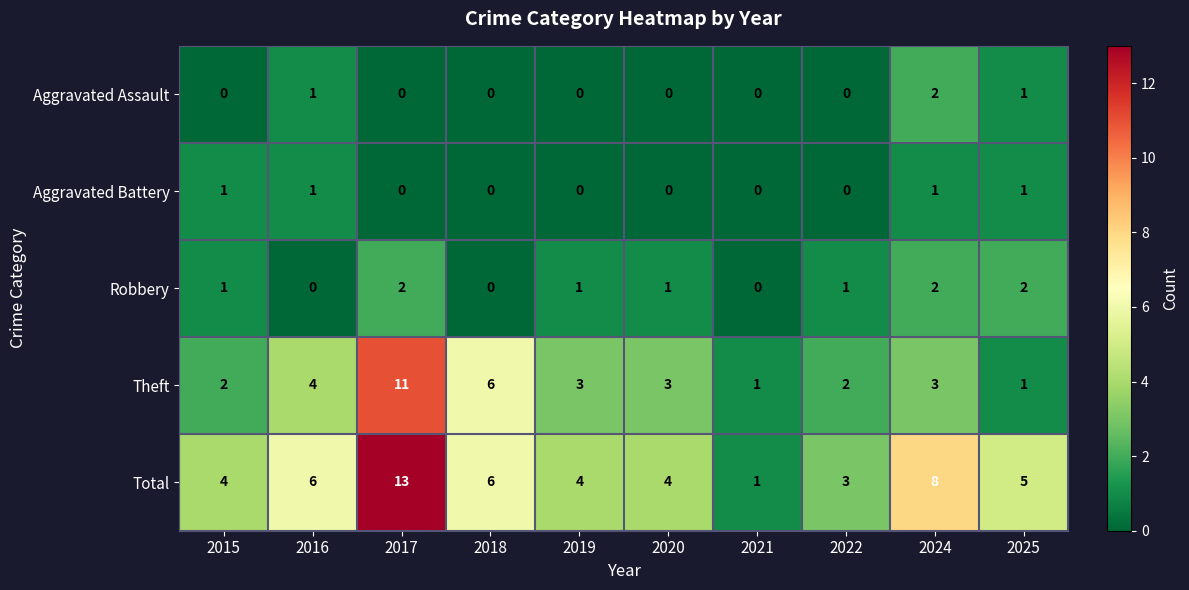

True or false: Aggravated Battery has a value of 1 at 2016.

True